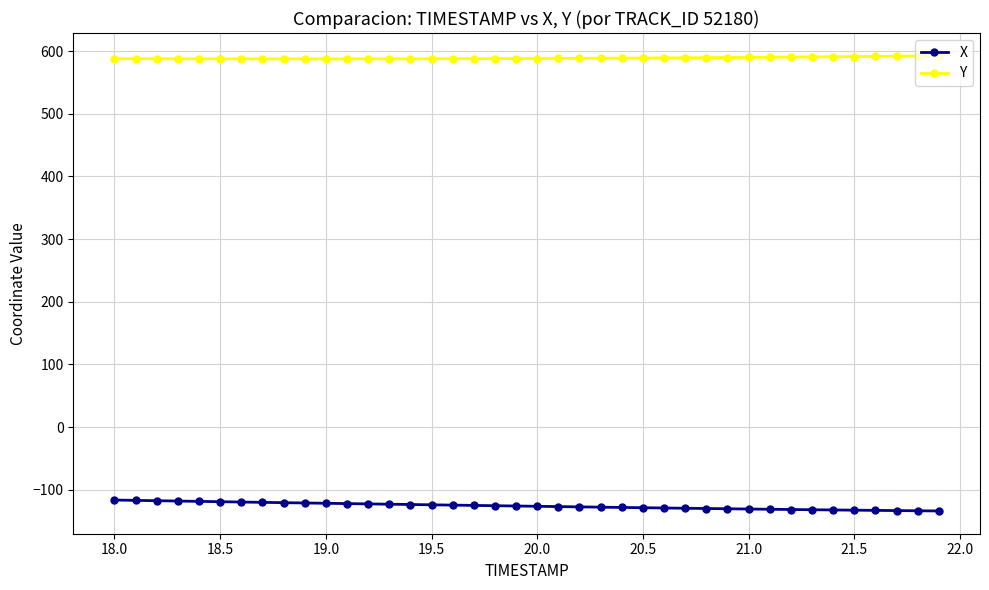

True or false: Y and X cross at least once.

False